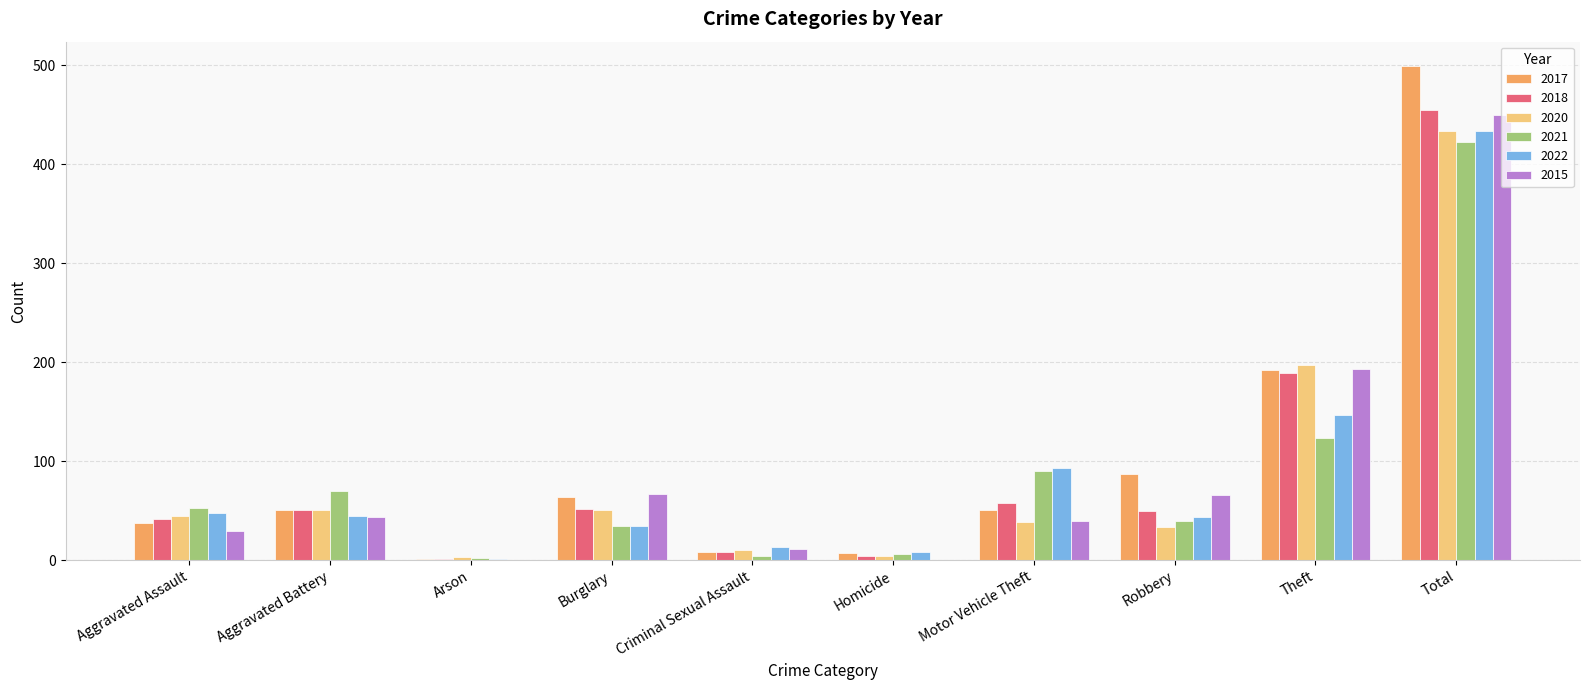

What is the spread (max minus min) of values at Total?

76